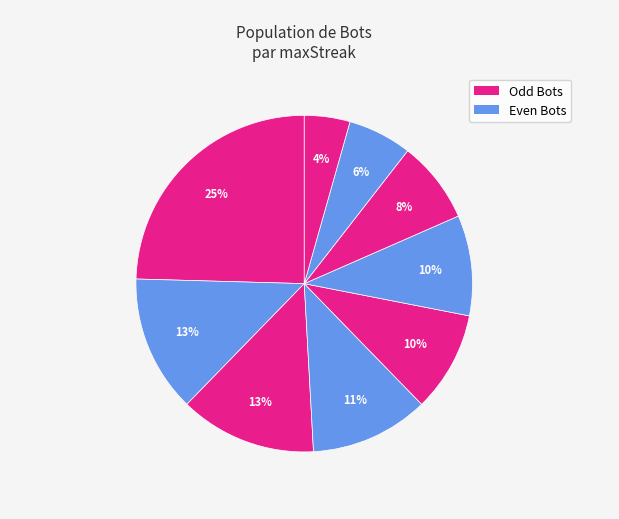

Count the number of slices in the pie.

9